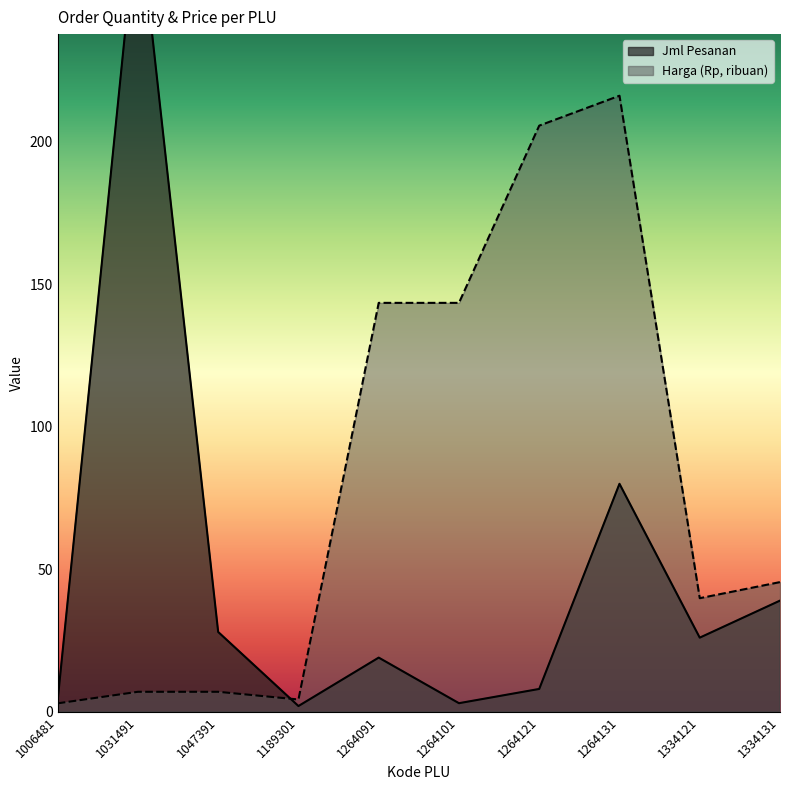

Is it true that Harga (Rp, ribuan) equals 54.0 at 1334121?

False